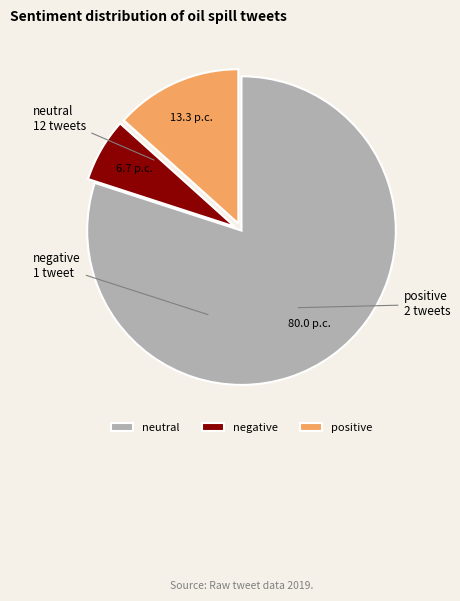

Does any single category account for the majority?

Yes